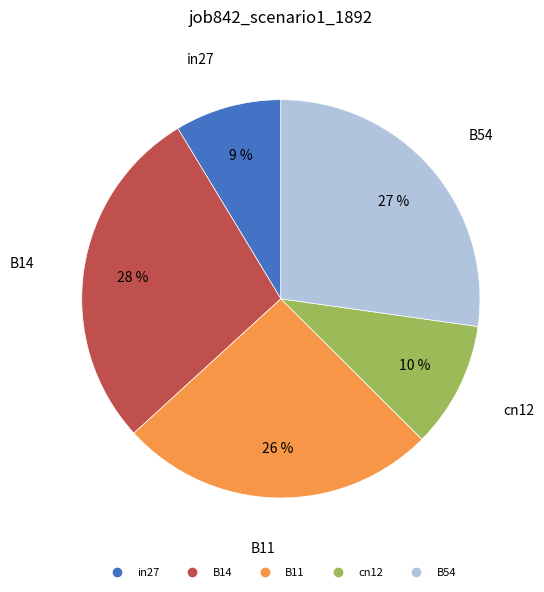

Count the number of slices in the pie.

5